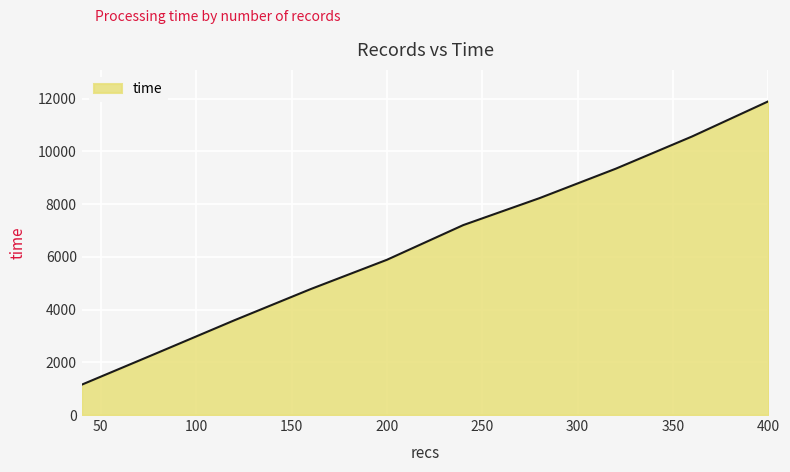

How many lines are shown in the chart?

1